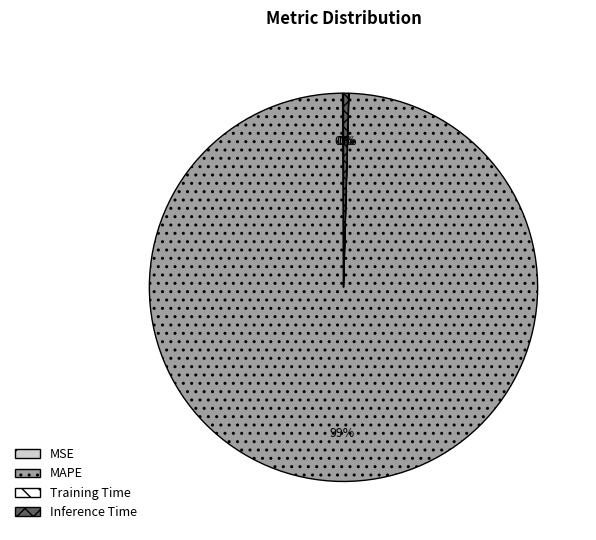

To the nearest percent, what is the average slice percentage?

25%